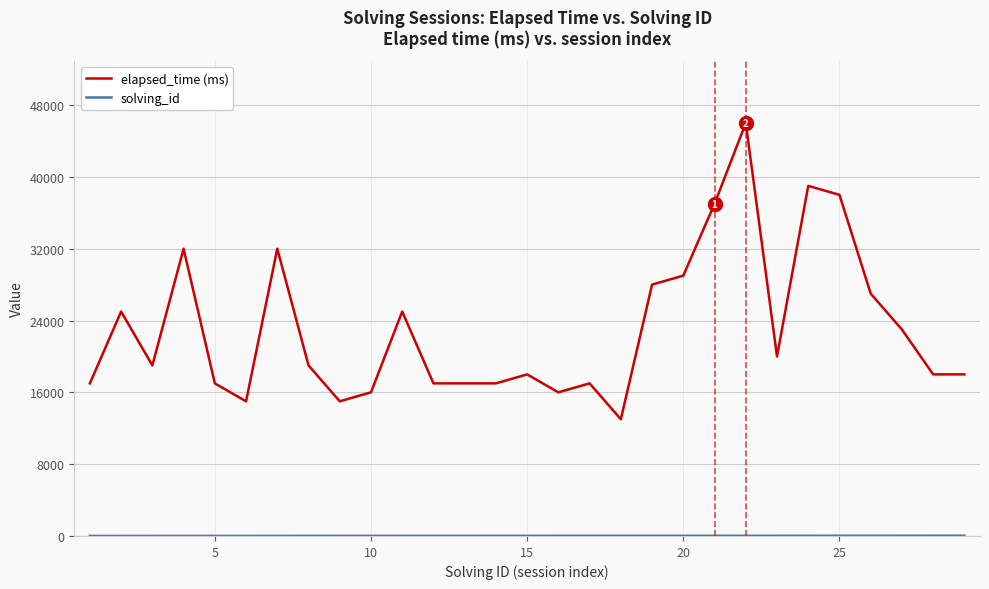

Which series has the largest total across all categories?

elapsed_time (ms)